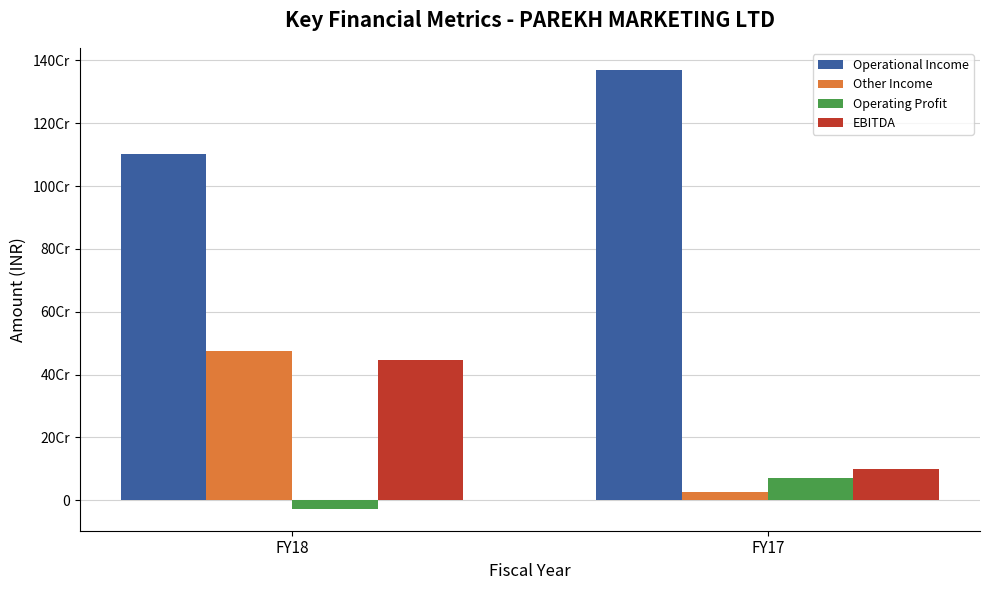

What is the approximate value of EBITDA at FY17, to the nearest 10?

97861190